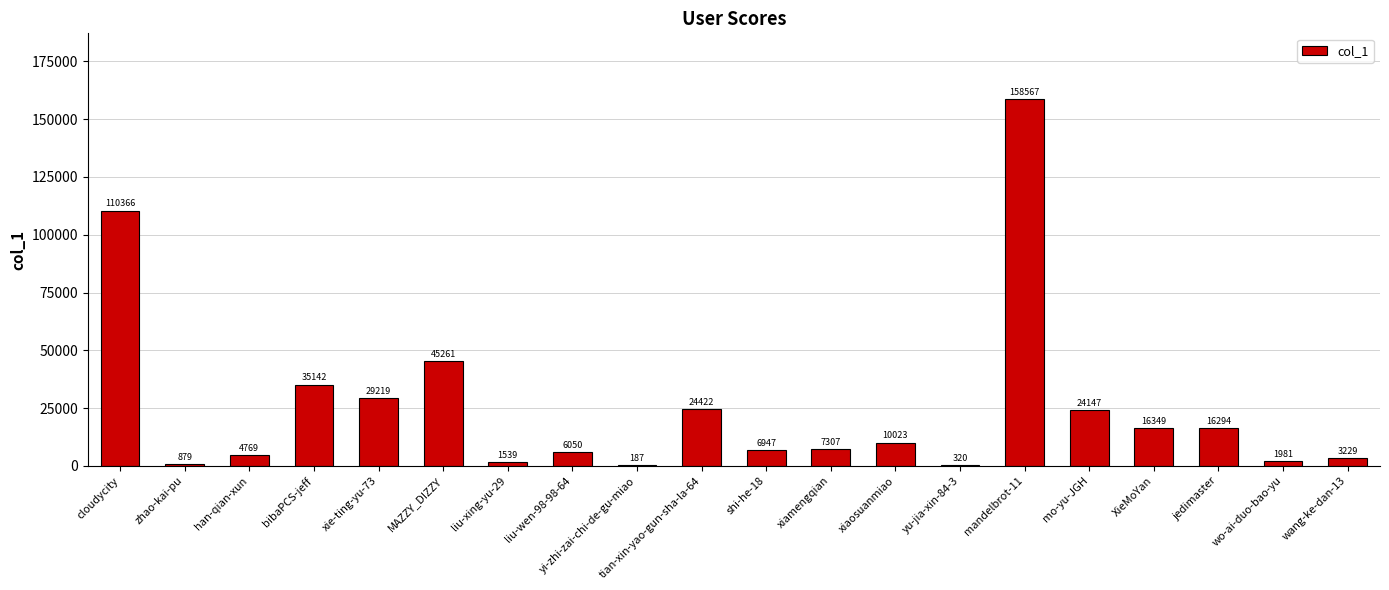

What is the sum of all values?

502998